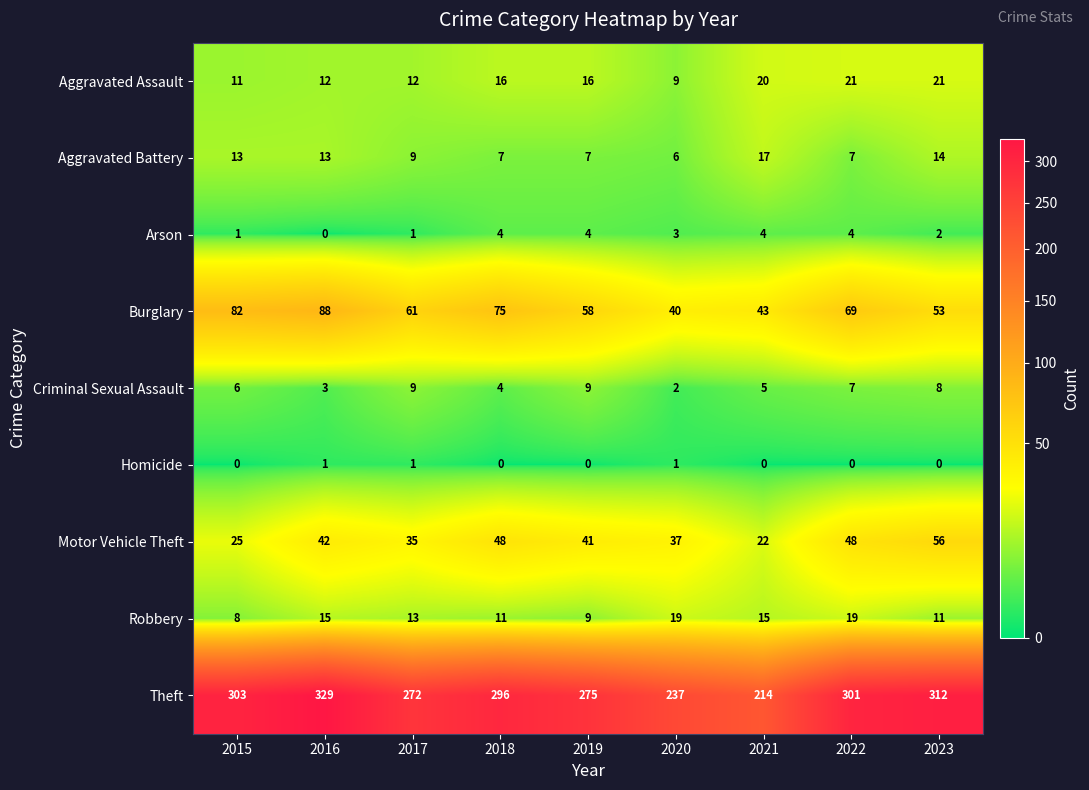

At which label does Arson first exceed 3?

2018